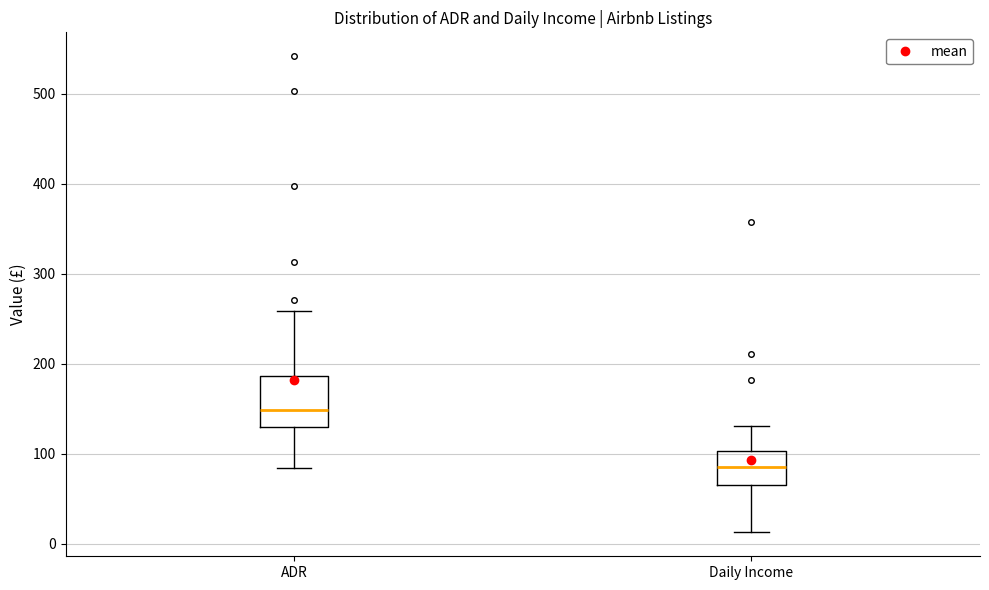

Where does the lower whisker of the box for Daily Income end on the y-axis? The values are not printed on the chart, so give them approximately, as read against the axis.

10